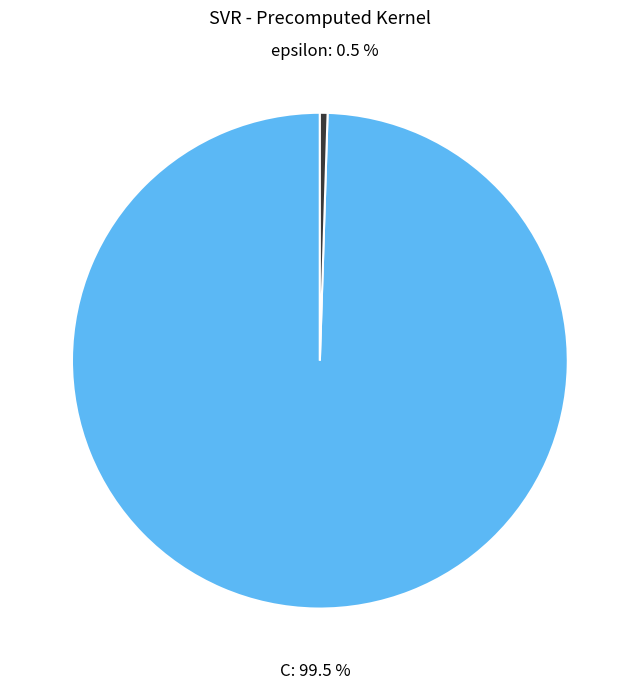

Does epsilon account for over 50% of the chart?

No